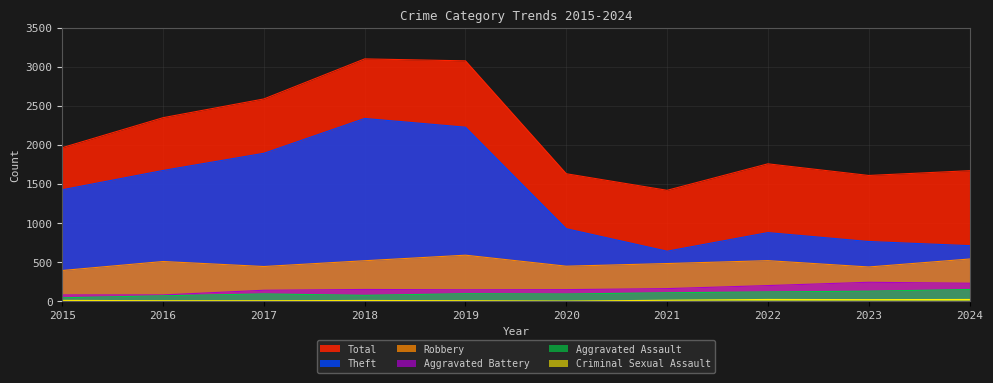

What is the difference between the second highest and minimum values in the Aggravated Assault series?

84